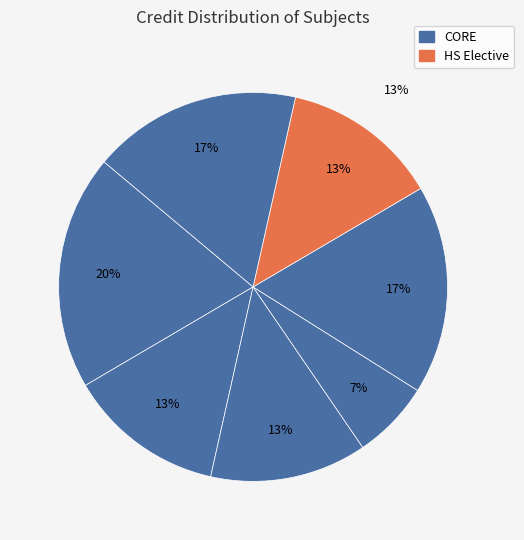

How many slices are in this pie chart?

7